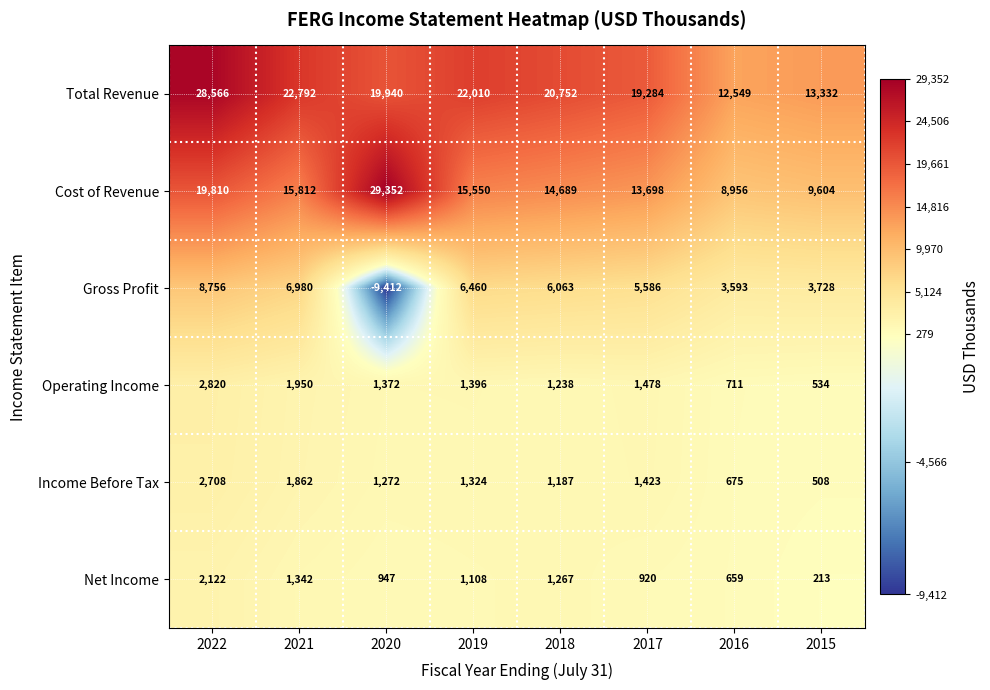

How many categories are shown in the chart?

8